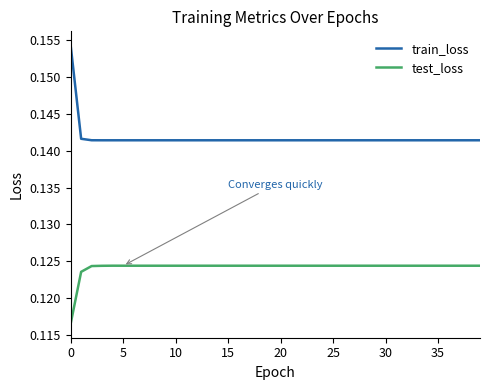

How many lines are shown in the chart?

2